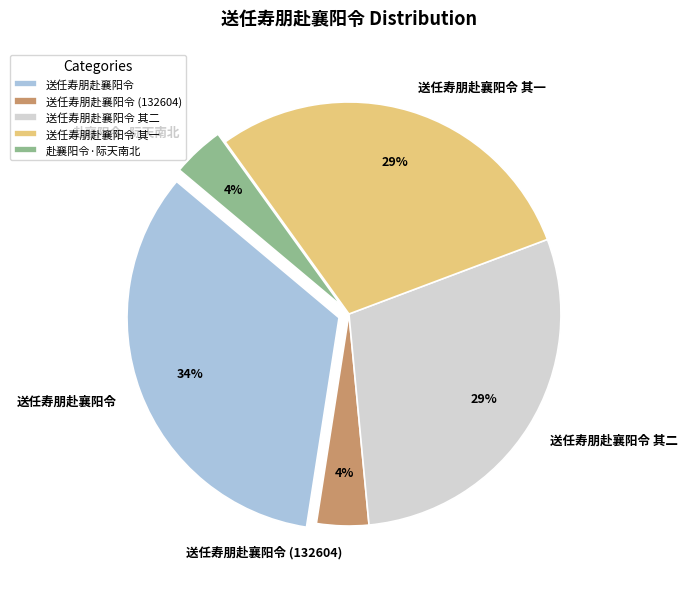

Is 送任寿朋赴襄阳令 (132604) the majority of the pie?

No